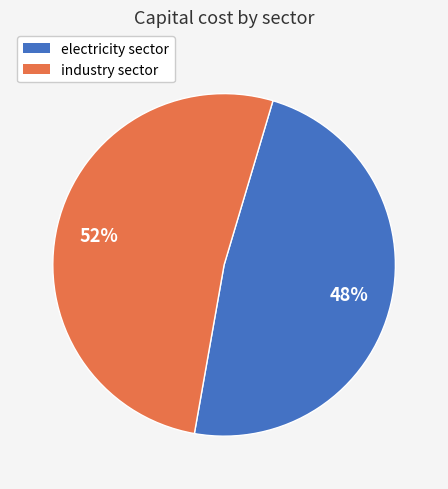

Is the sum of industry sector and electricity sector greater than half?

Yes